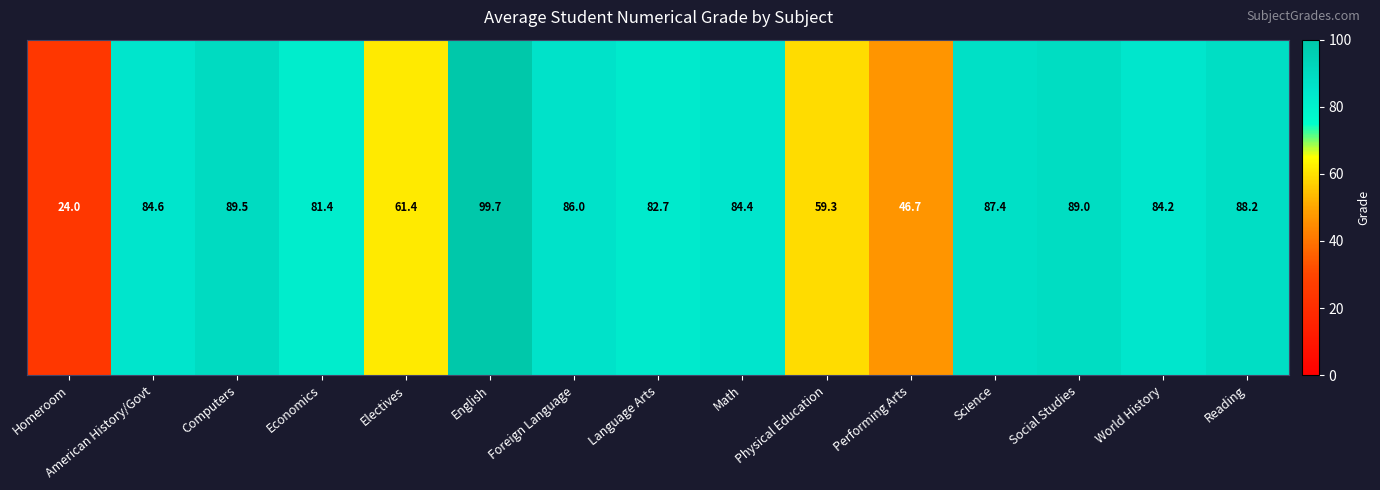

List the labels in order of value, largest first.

English, Computers, Social Studies, Reading, Science, Foreign Language, American History/Govt, Math, World History, Language Arts, Economics, Electives, Physical Education, Performing Arts, Homeroom